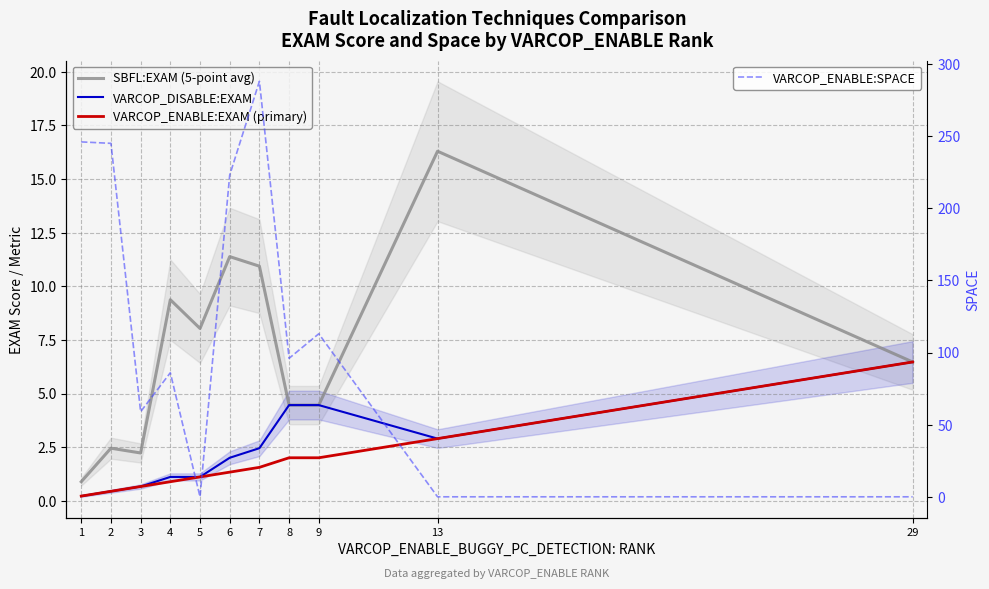

True or false: VARCOP_DISABLE:EXAM and VARCOP_ENABLE:EXAM (primary) intersect in this chart.

False